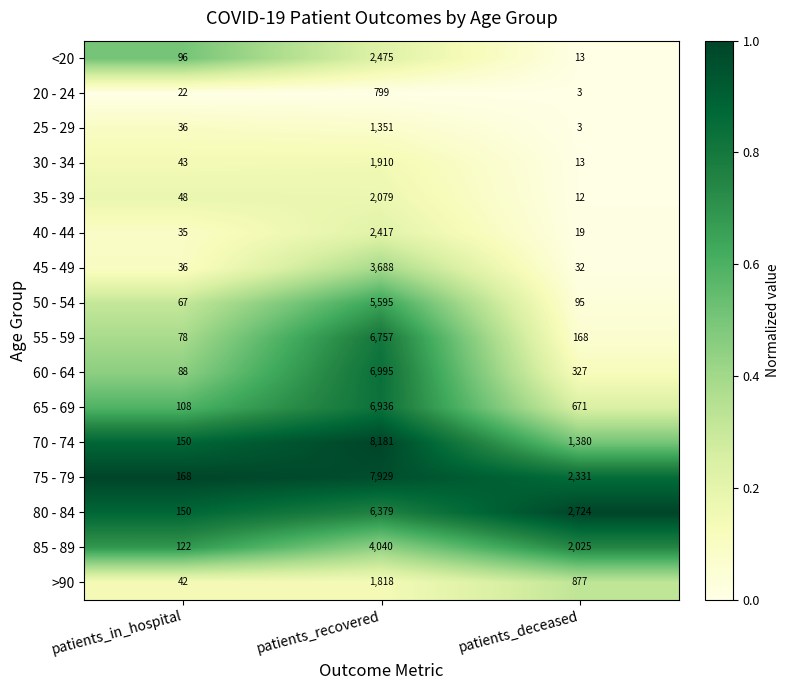

Is it true that 70 - 74 equals 1907 at patients_deceased?

False